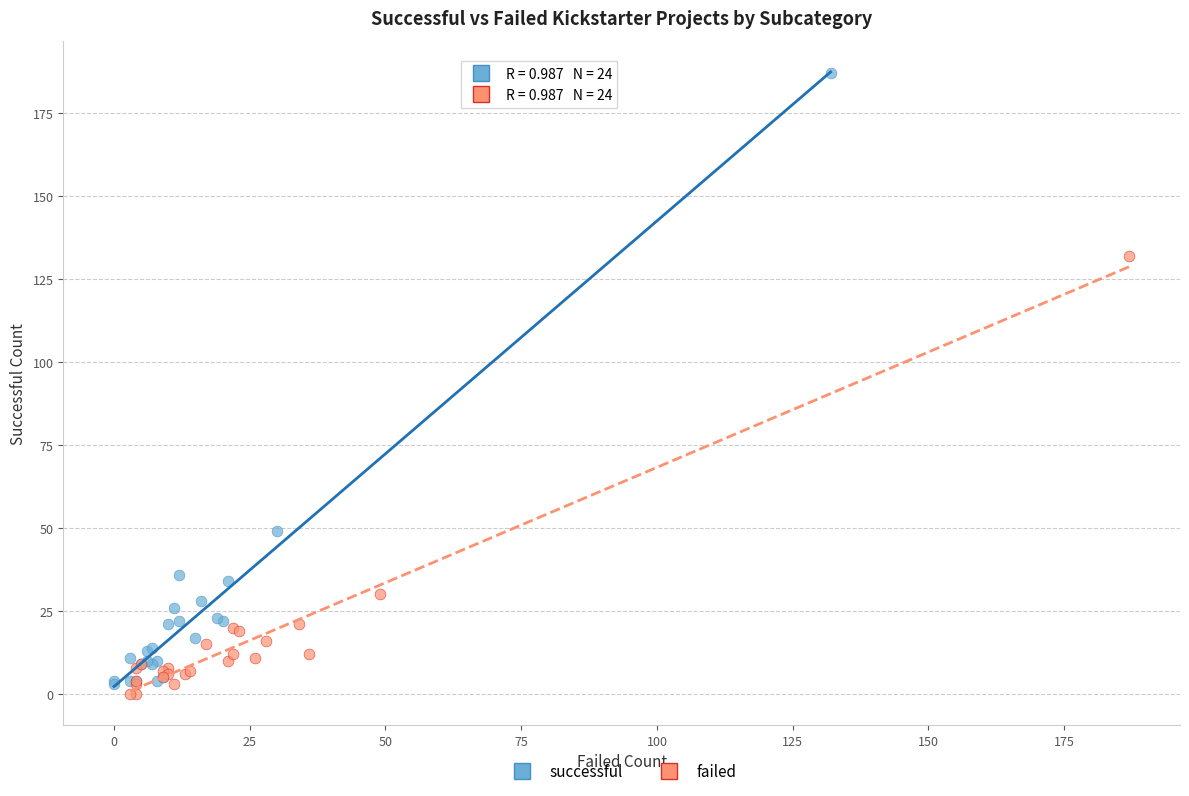

Which series contains the lowest Y value?

failed